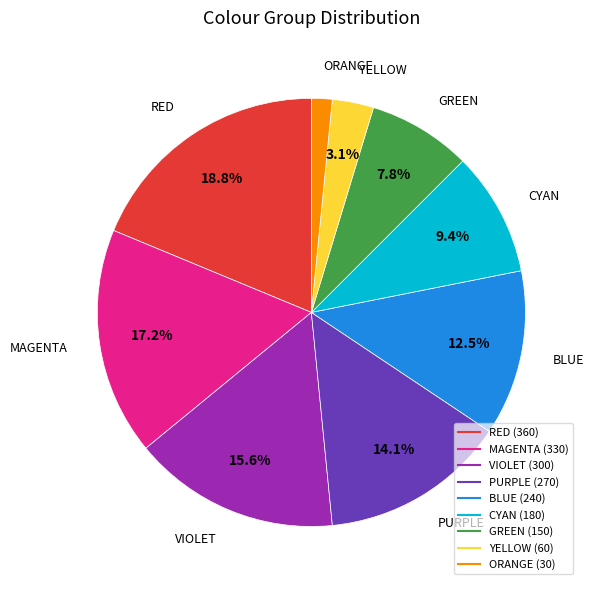

Is there a majority slice in this chart?

No